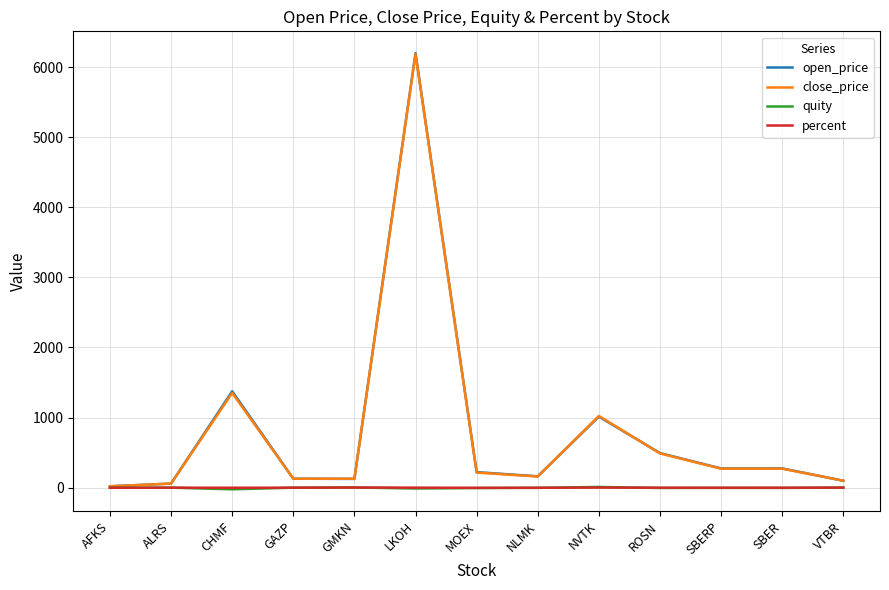

How many distinct data groups are displayed?

4